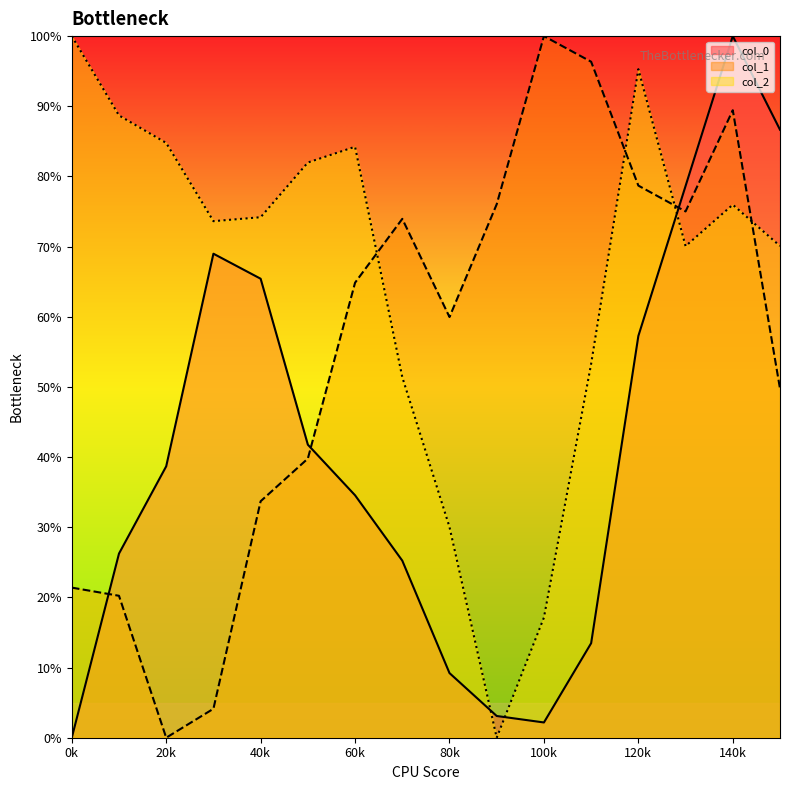

How many distinct data groups are displayed?

3